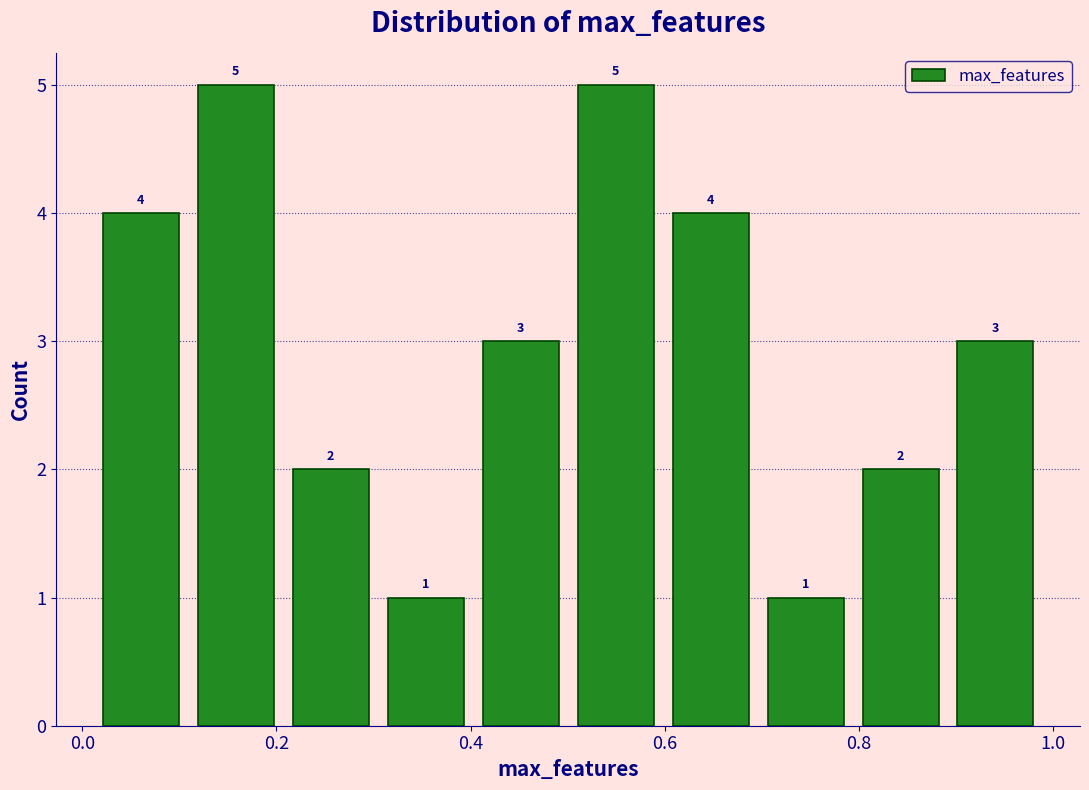

Reading left to right, list every bar in this chart as the range it spans on the x-axis followed by its height. The bar edges are not printed on the chart, so give them approximately, as read against the axis.

0.02 to 0.10: 4
0.10 to 0.20: 5
0.20 to 0.30: 2
0.30 to 0.40: 1
0.40 to 0.50: 3
0.50 to 0.60: 5
0.60 to 0.70: 4
0.70 to 0.80: 1
0.80 to 0.90: 2
0.90 to 0.98: 3